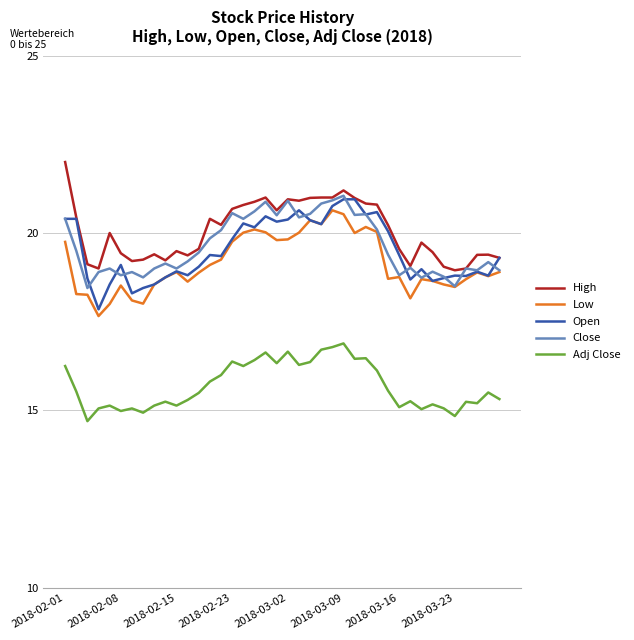

What is the maximum value shown in the chart?

22.0